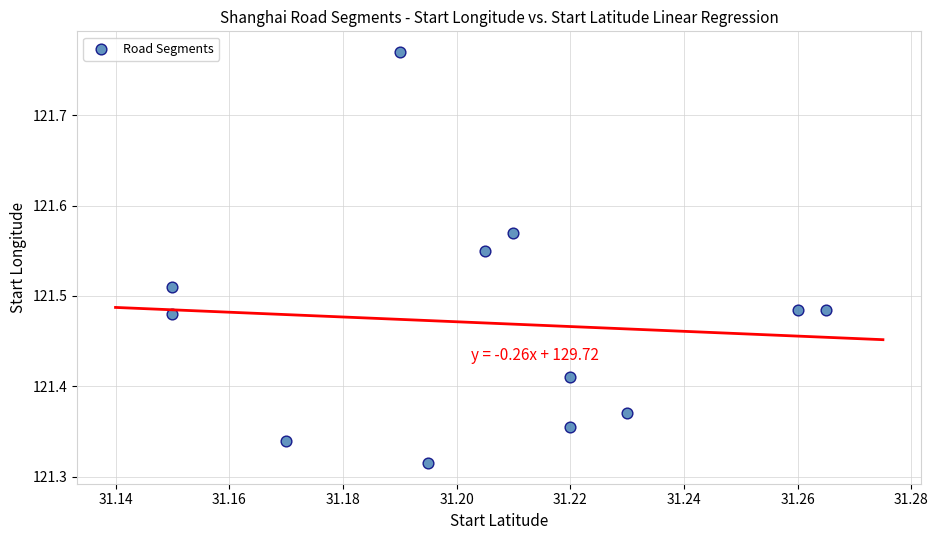

What is the average X value?

31.2